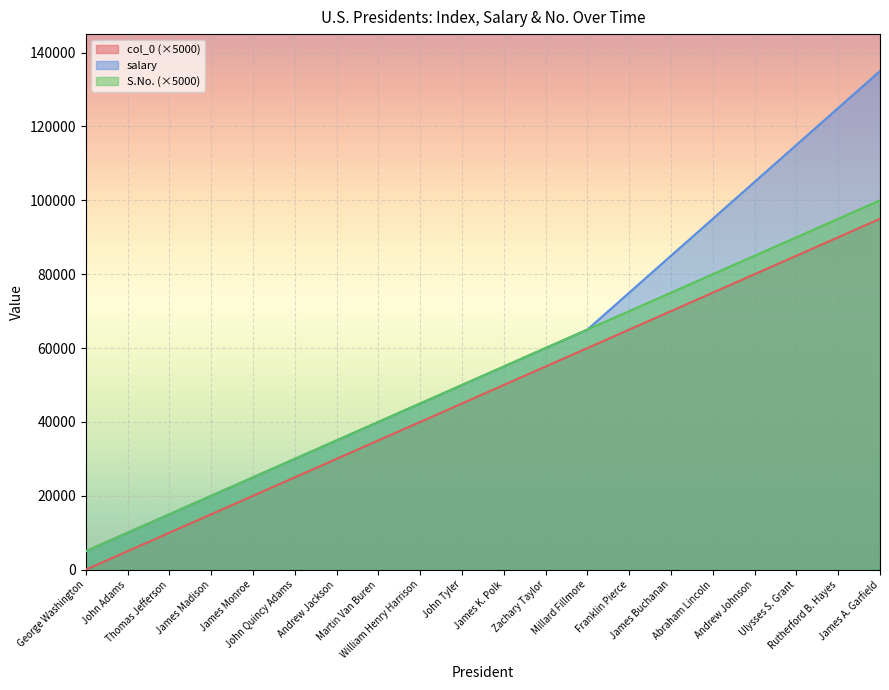

What is the difference between the second highest and minimum values in the S.No. series?

90000